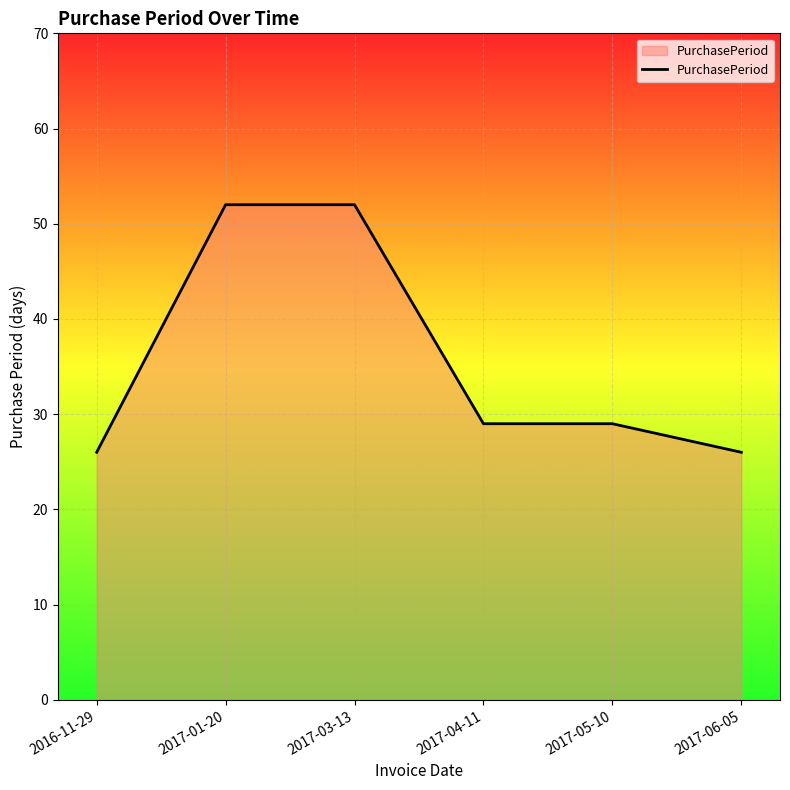

The value at 2017-01-20 is 89. True or false?

False